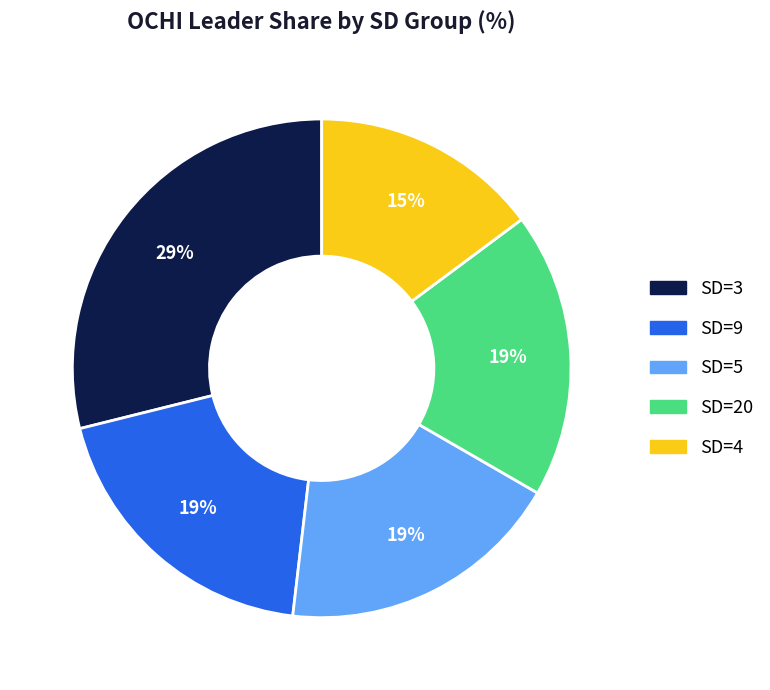

To the nearest percent, what is the difference between the largest and smallest slice percentages?

14%